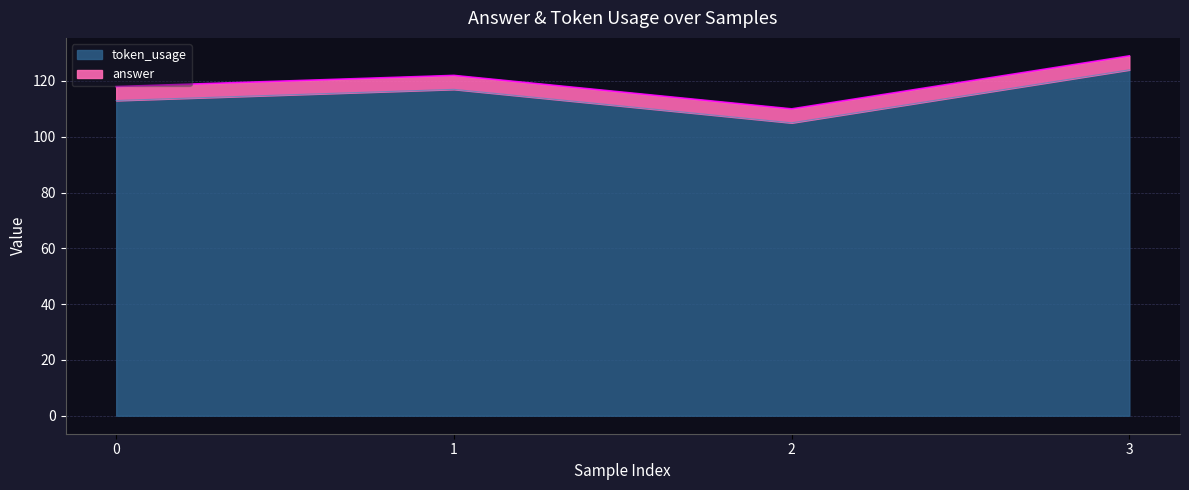

List the labels in order of value, smallest first.

2, 0, 1, 3